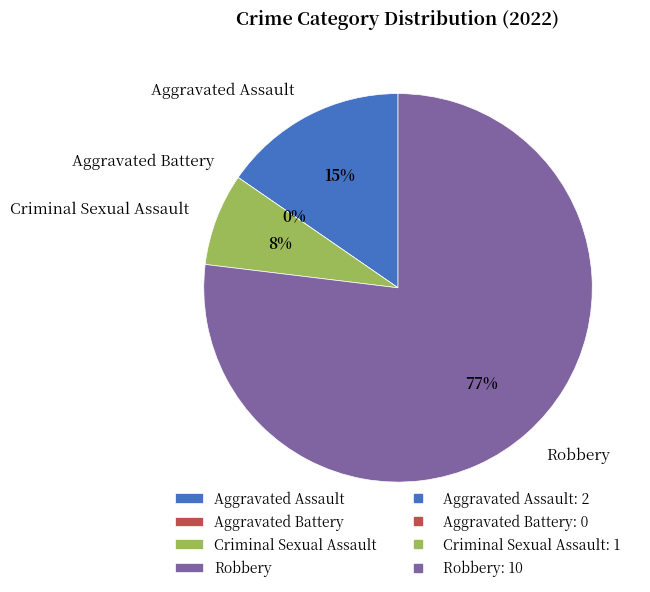

Is the sum of Aggravated Battery and Aggravated Assault greater than half?

No